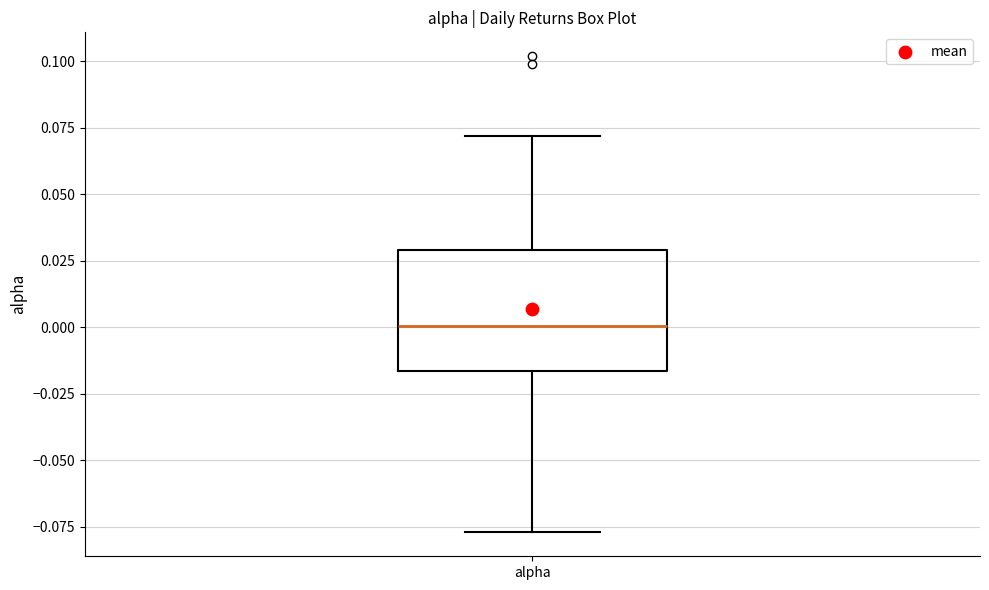

Read this box plot against the y-axis: the position of the median line, the range covered by the box, and the ends of both whiskers. The values are not printed on the chart, so give them approximately, as read against the axis.

median 0.000, box -0.015 to 0.030, whiskers -0.075 to 0.070